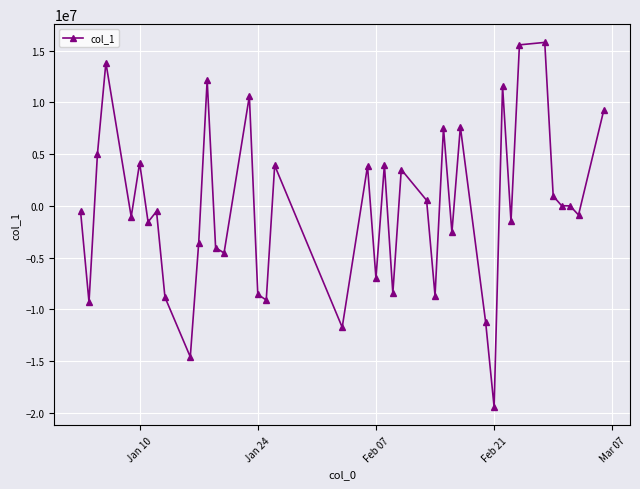

What is the smallest value displayed?

-19430374.7